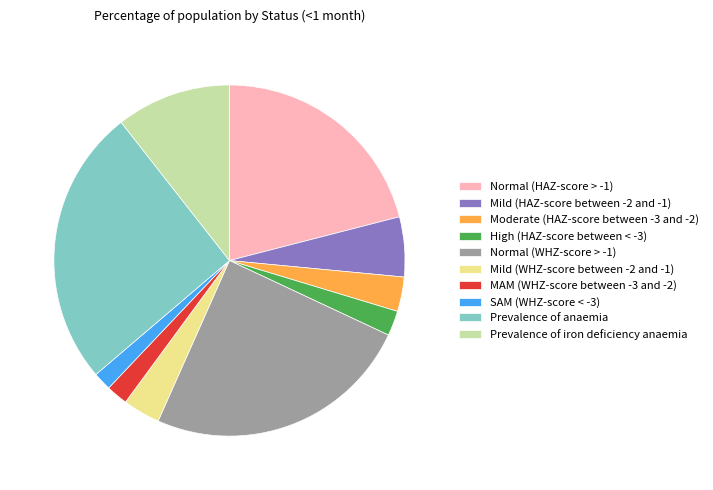

True or false: High (HAZ-score between < -3) accounts for 2% of the total.

True